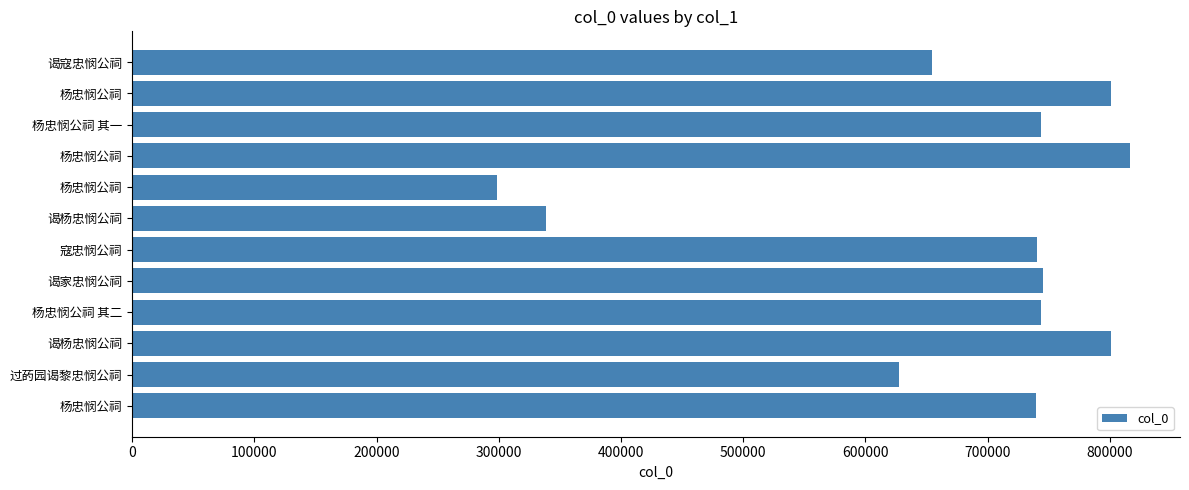

How many values are below 743515?

6